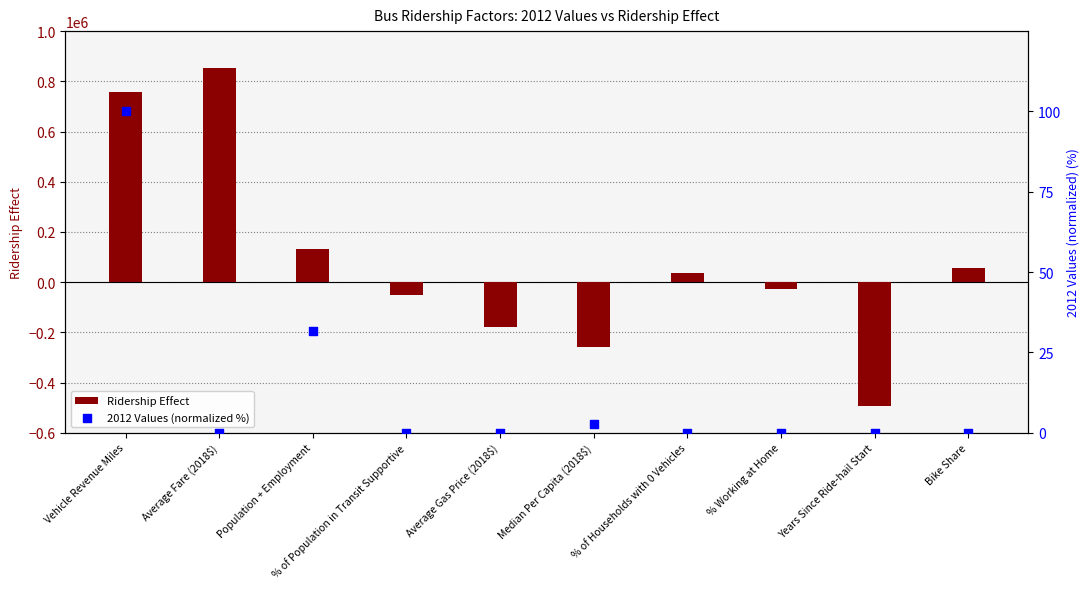

At which category is the sum across all series the highest?

Average Fare (2018$)